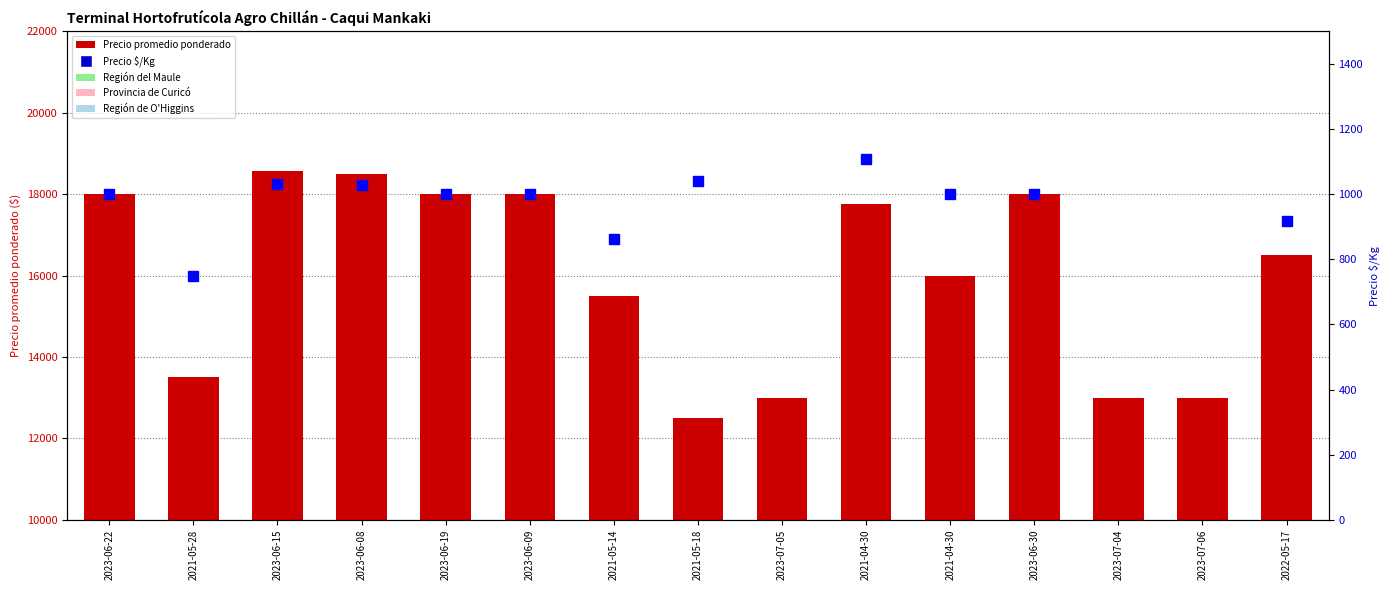

What is the minimum value shown in the chart?

750.0